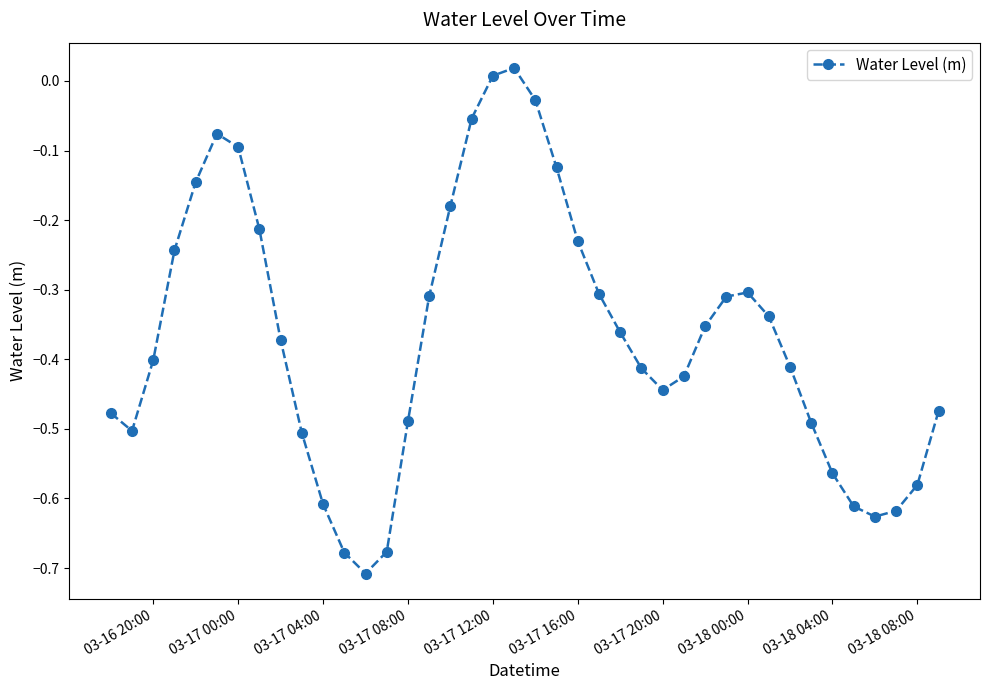

True or false: there are more than 2 points higher than both neighbors.

True